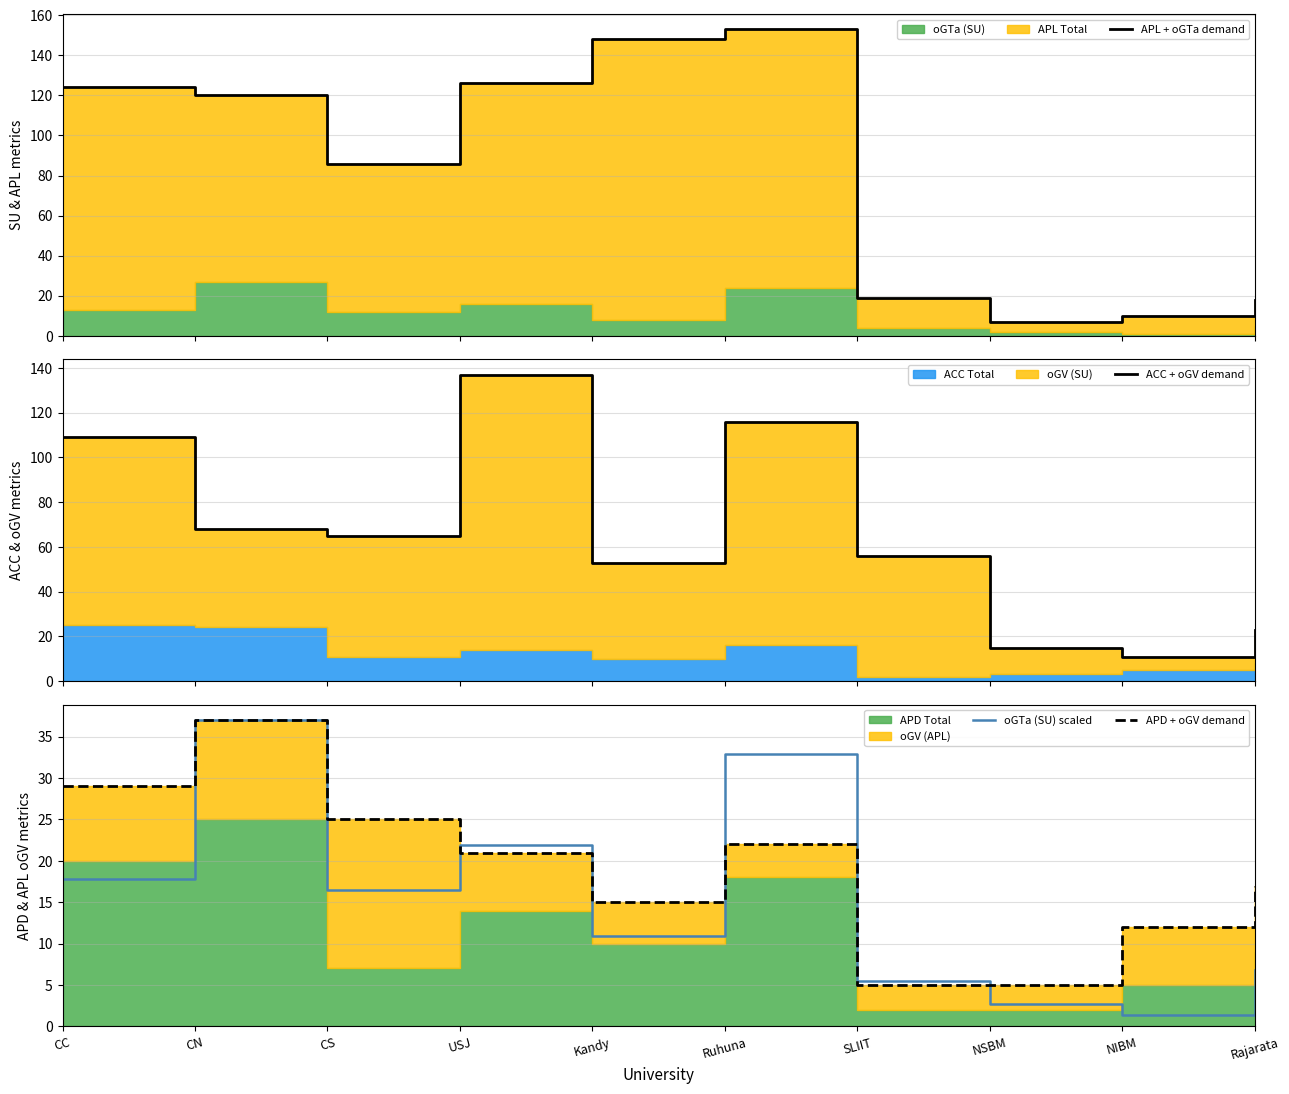

Reading left to right, what are all the values shown in this chart?

APL + oGTa demand: CC=124.0	CN=120.0	CS=86.0	USJ=126.0	Kandy=148.0	Ruhuna=153.0	SLIIT=19.0	NSBM=7.0	NIBM=10.0	Rajarata=18.0
ACC + oGV demand: CC=109.0	CN=68.0	CS=65.0	USJ=137.0	Kandy=53.0	Ruhuna=116.0	SLIIT=56.0	NSBM=15.0	NIBM=11.0	Rajarata=23.0
oGTa (SU) scaled: CC=17.8	CN=37.0	CS=16.4	USJ=21.9	Kandy=11.0	Ruhuna=32.9	SLIIT=5.5	NSBM=2.7	NIBM=1.4	Rajarata=6.9
APD + oGV demand: CC=29.0	CN=37.0	CS=25.0	USJ=21.0	Kandy=15.0	Ruhuna=22.0	SLIIT=5.0	NSBM=5.0	NIBM=12.0	Rajarata=17.0